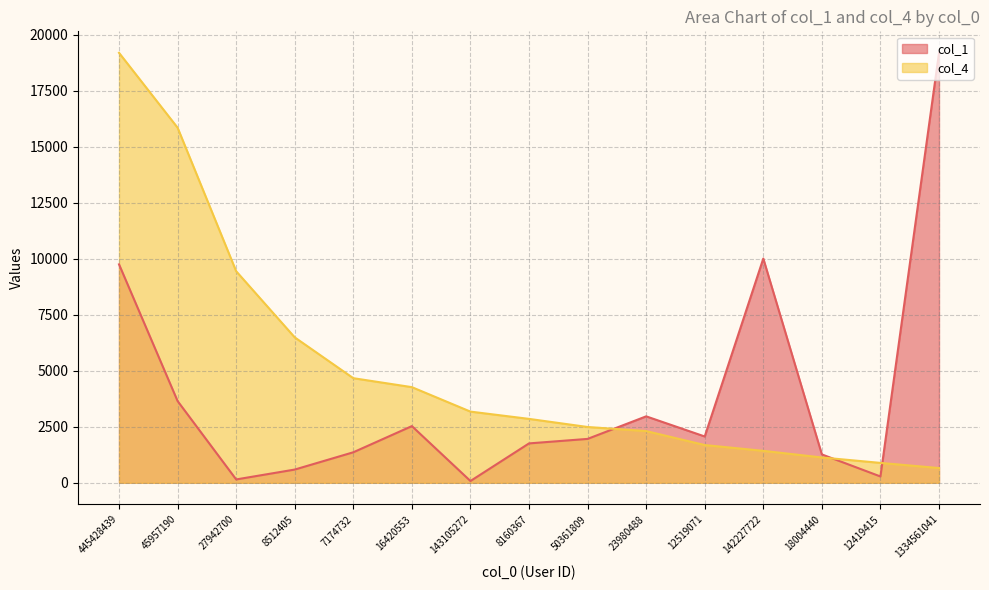

At which category is the sum across all series the highest?

445428439